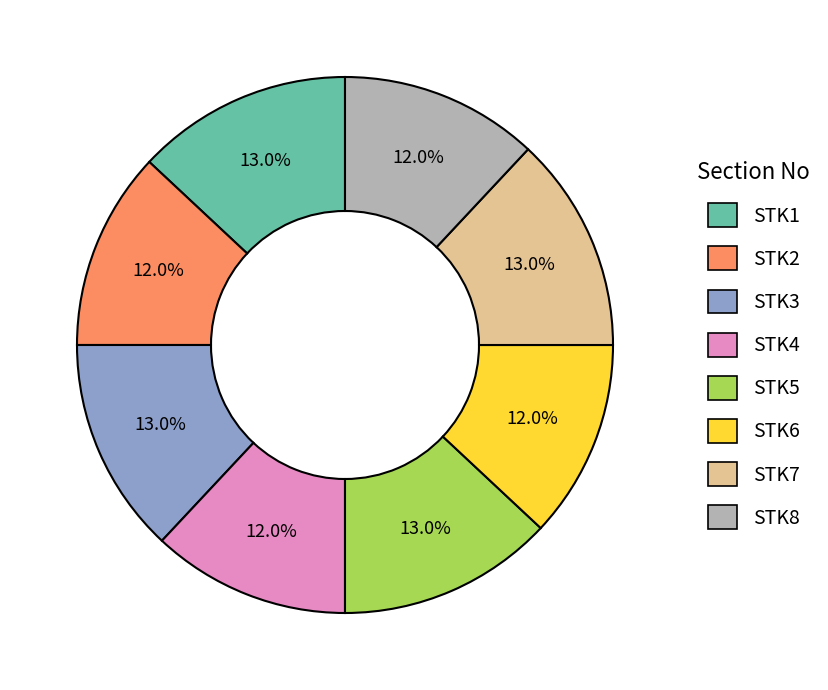

To the nearest percent, what percentage of the pie is STK1?

13%